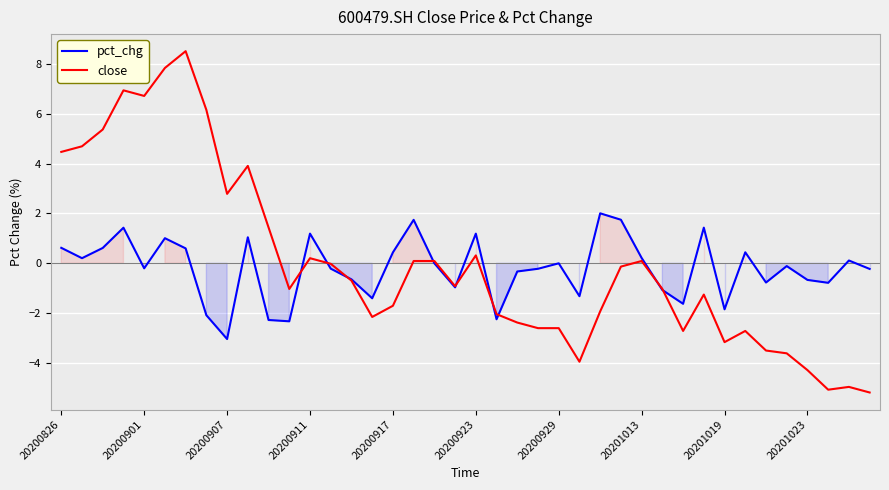

Count the number of data series in this chart.

2